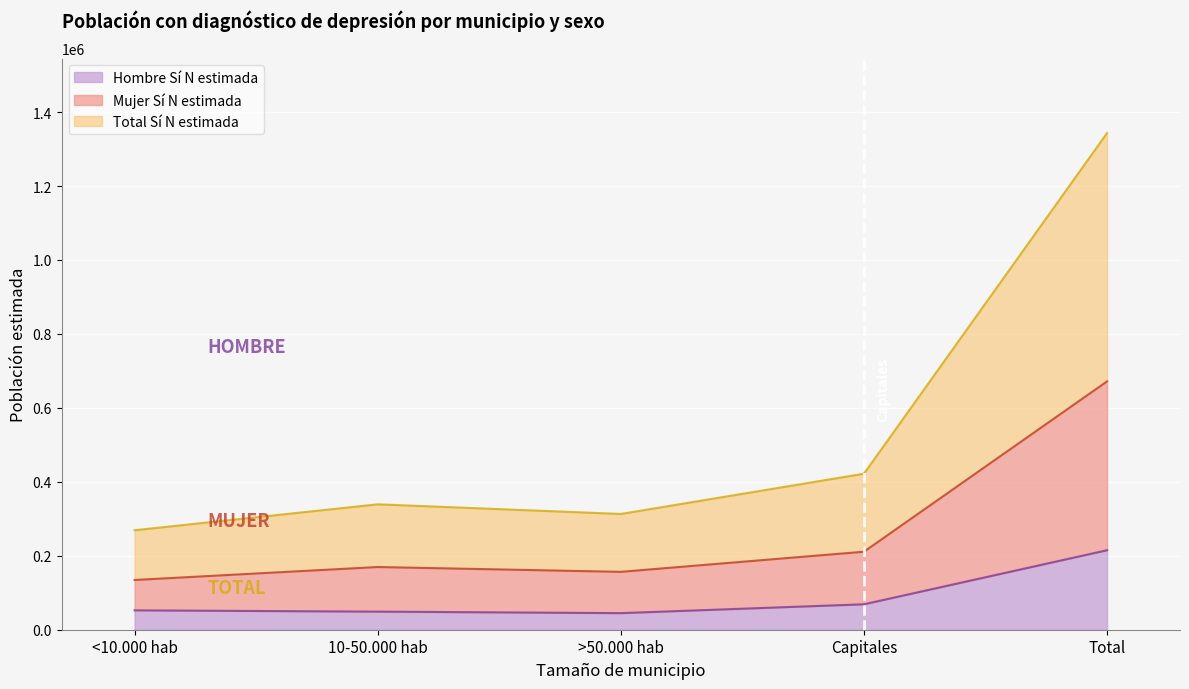

Which has a higher value, <10.000 hab or Total?

Total